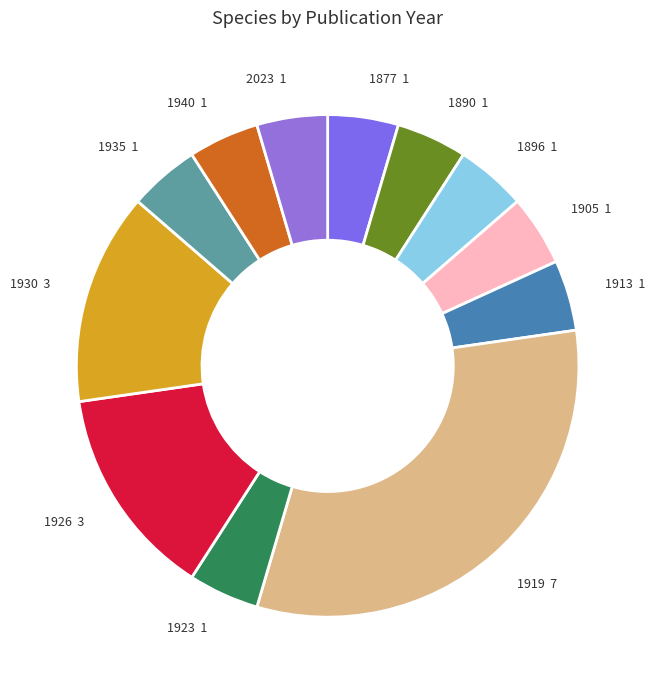

Does any single category account for the majority?

No